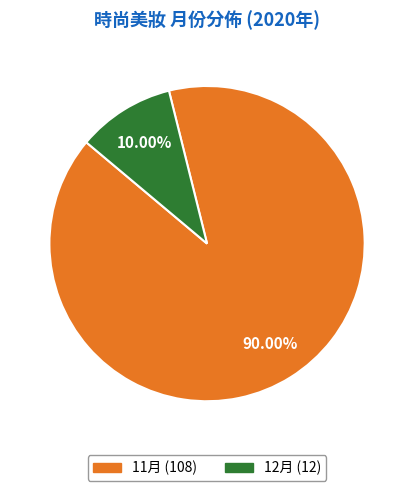

Does any single category account for the majority?

Yes